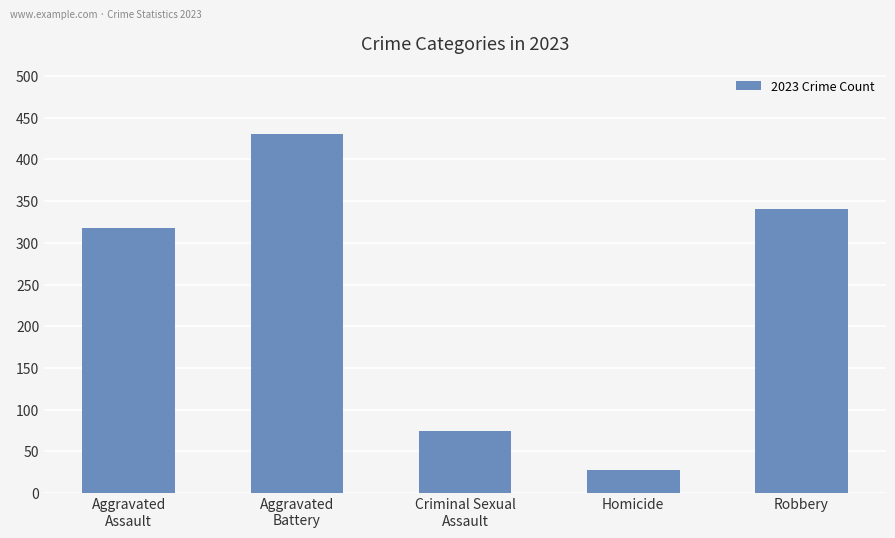

How many bars are there in total?

5